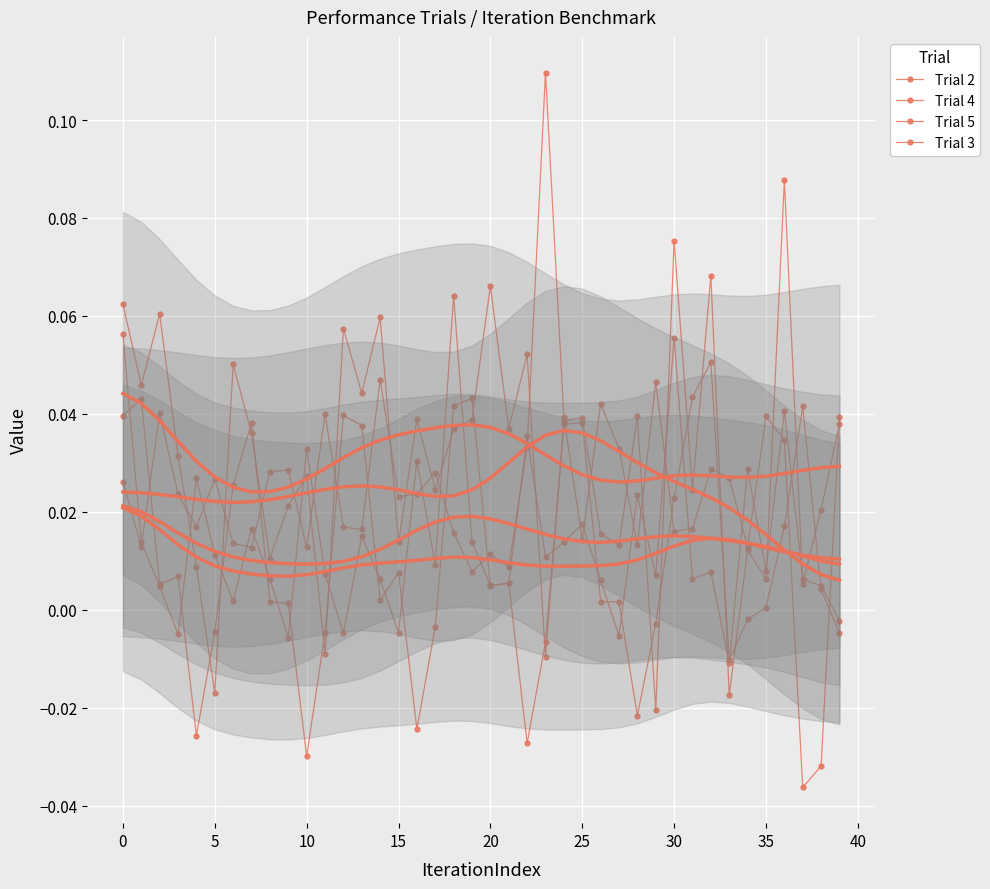

Between 14 and 23, which series saw the biggest shift?

Trial 2